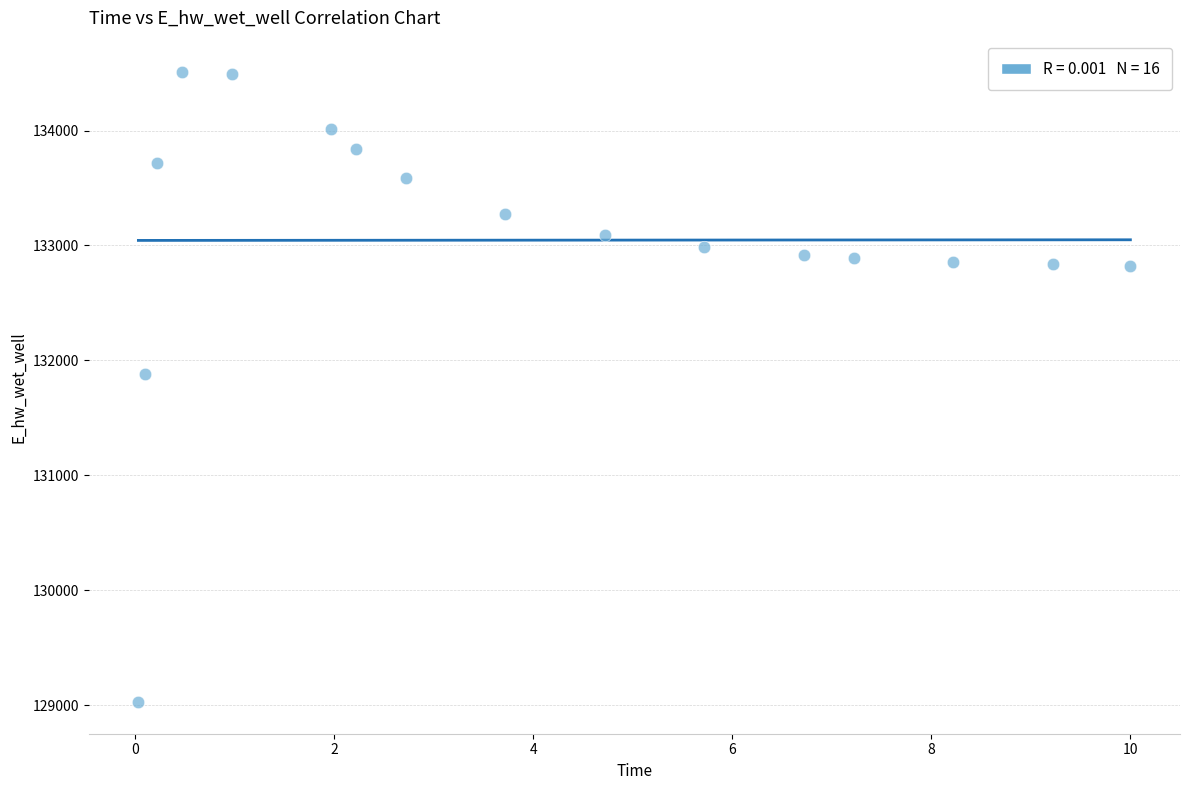

What is the range of Y values (max minus min)?

5482.1